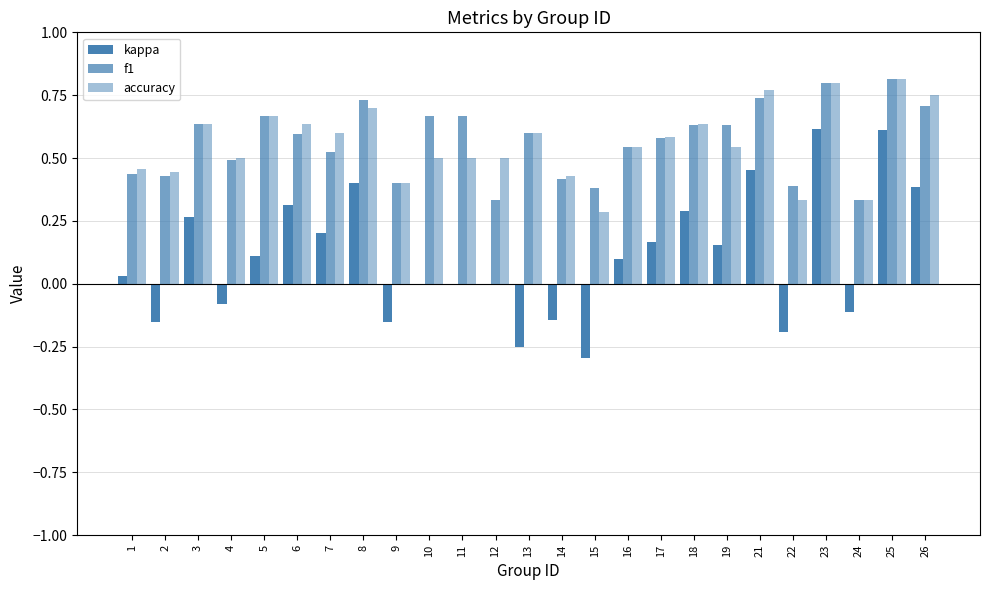

The value of accuracy at 5 is 0.7. True or false?

True